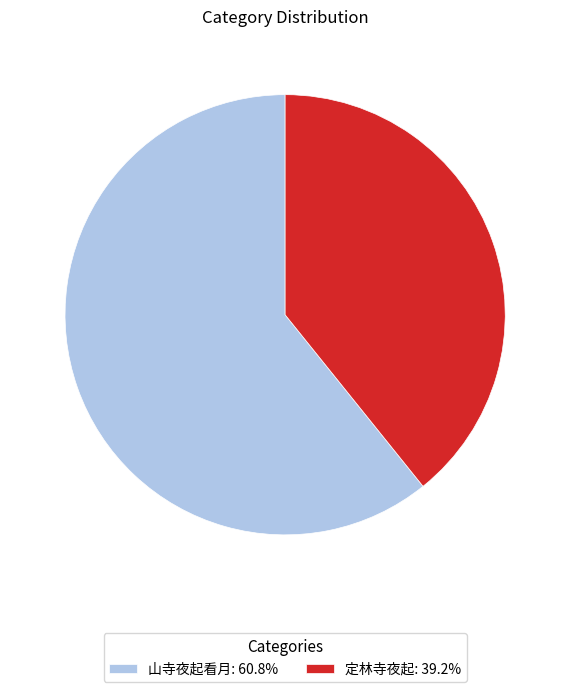

Does 山寺夜起看月: 60.8% represent more than half of the total?

Yes